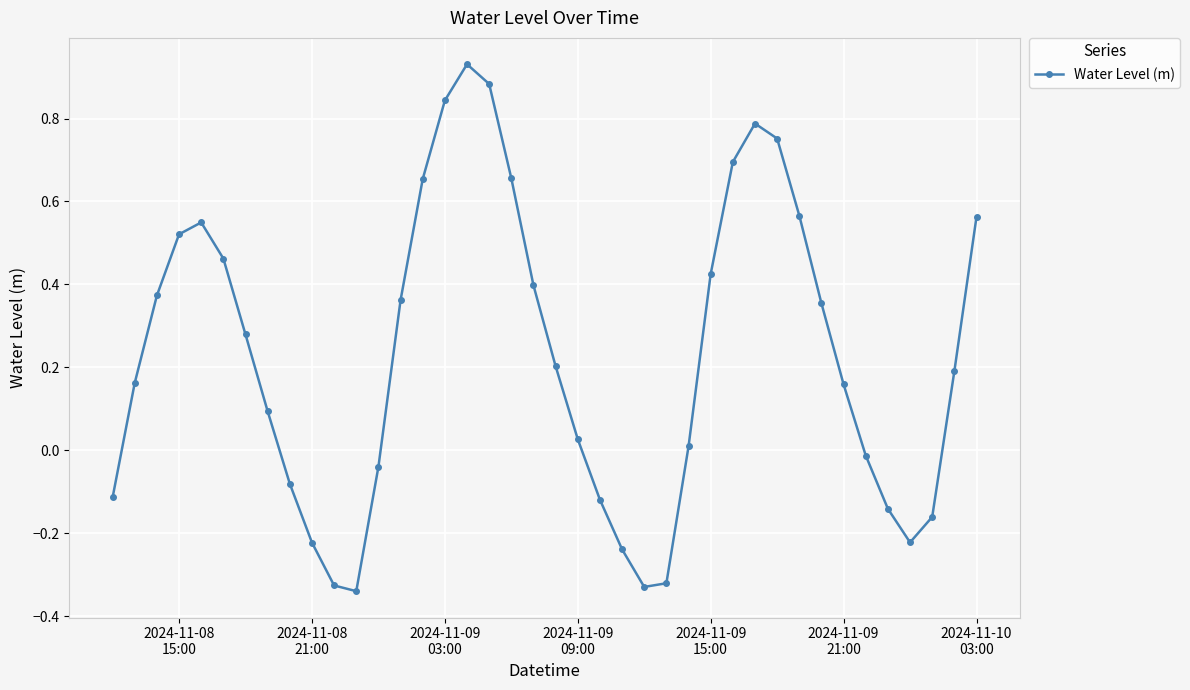

How many interior local valleys (lower than both neighbors) does the data have?

3